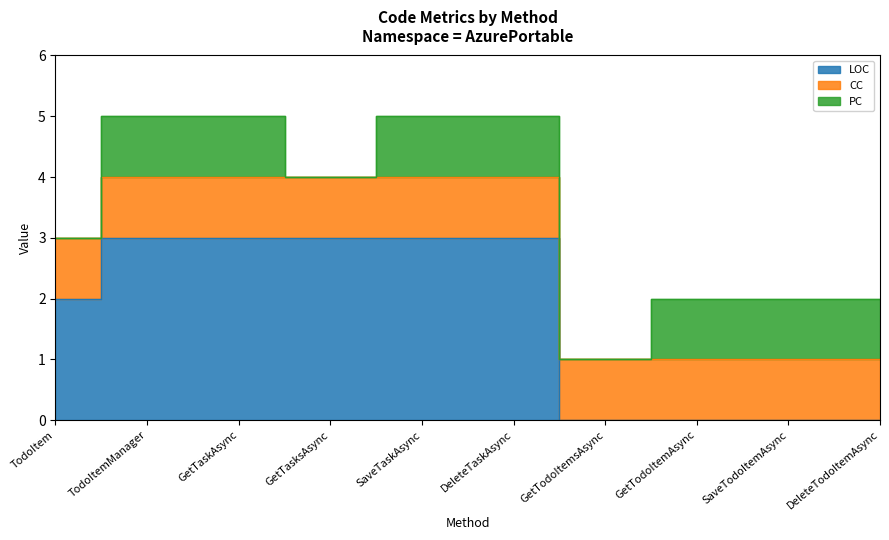

Is it true that LOC equals 3 at TodoItemManager?

True